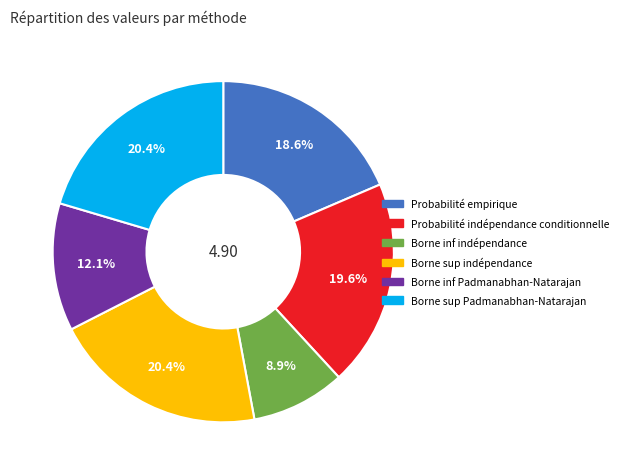

Does Borne sup indépendance account for over 50% of the chart?

No